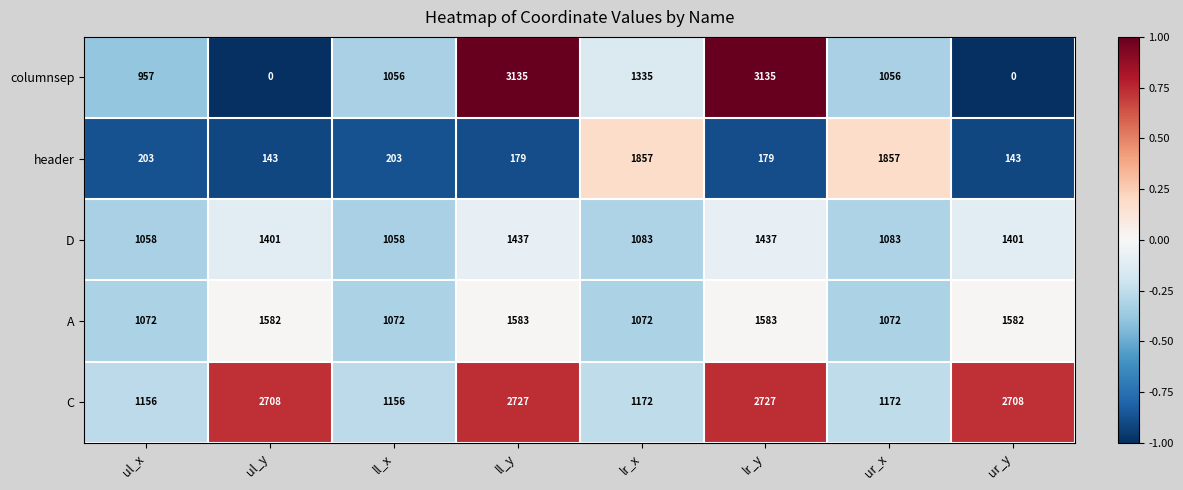

What is the difference between the highest and lowest values at ur_y?

2708